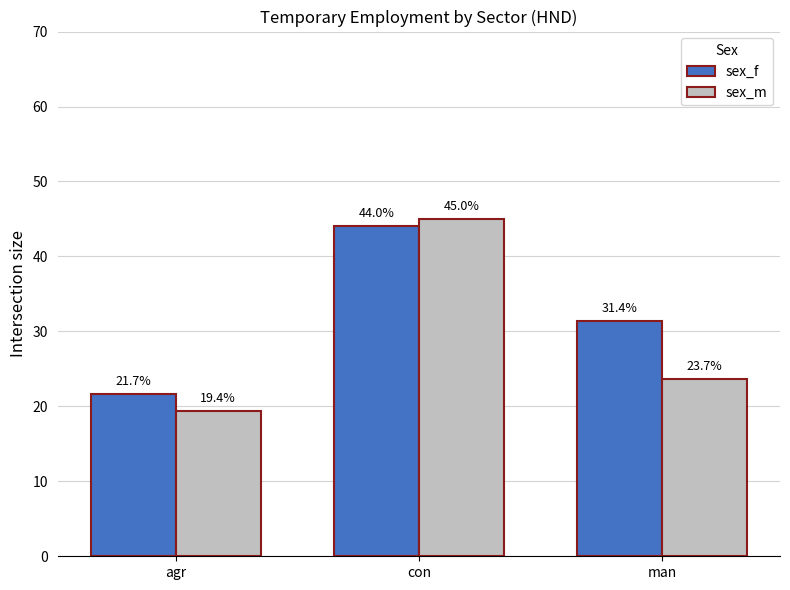

What is the total value across all series at agr?

41.2